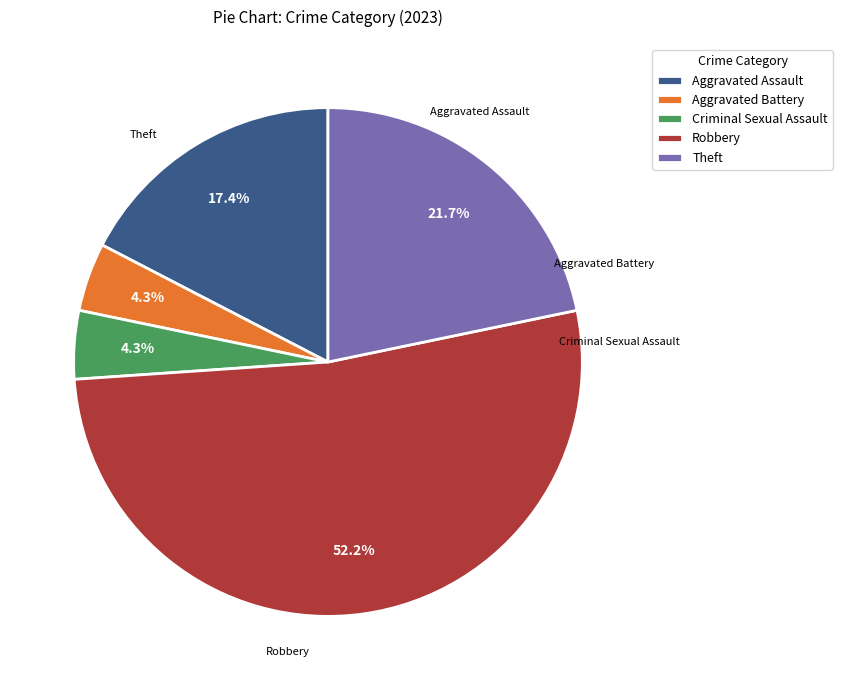

What is the largest slice in the pie chart?

Robbery